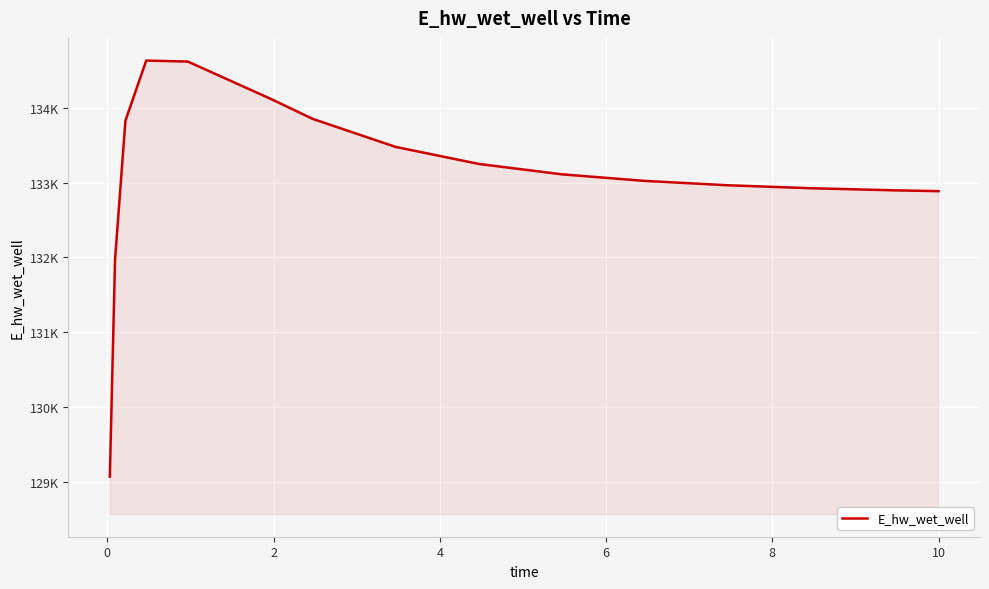

Does the chart have visible grid lines?

Yes